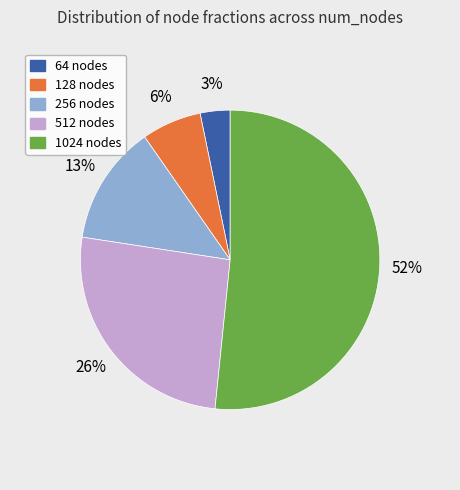

Rank the categories by value from highest to lowest.

1024, 512, 256, 128, 64